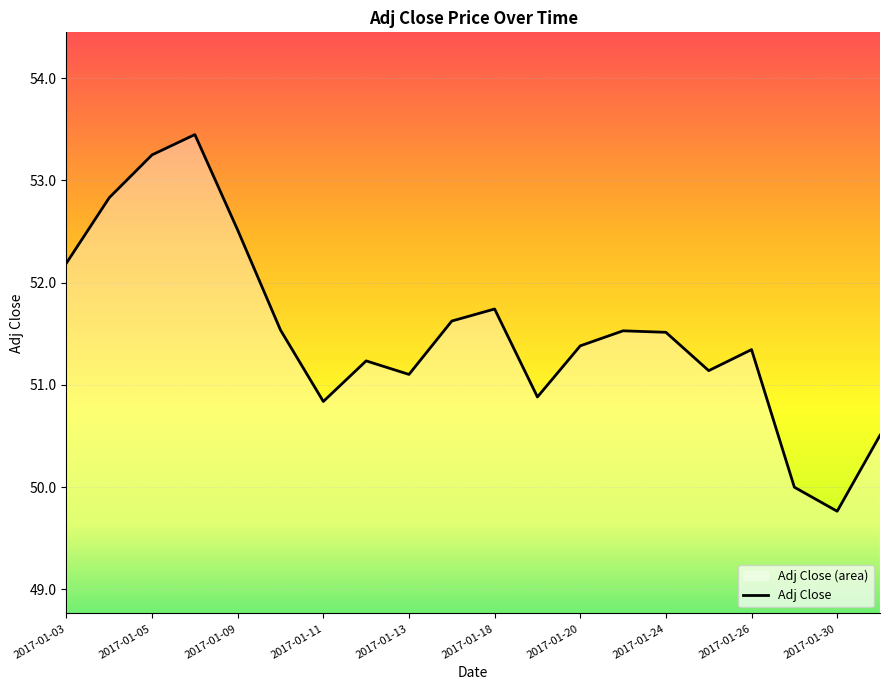

Reading left to right, what are all the values shown in this chart?

52.2	52.8	53.2	53.4	52.5	51.5	50.8	51.2	51.1	51.6	51.7	50.9	51.4	51.5	51.5	51.1	51.3	50.0	49.8	50.5